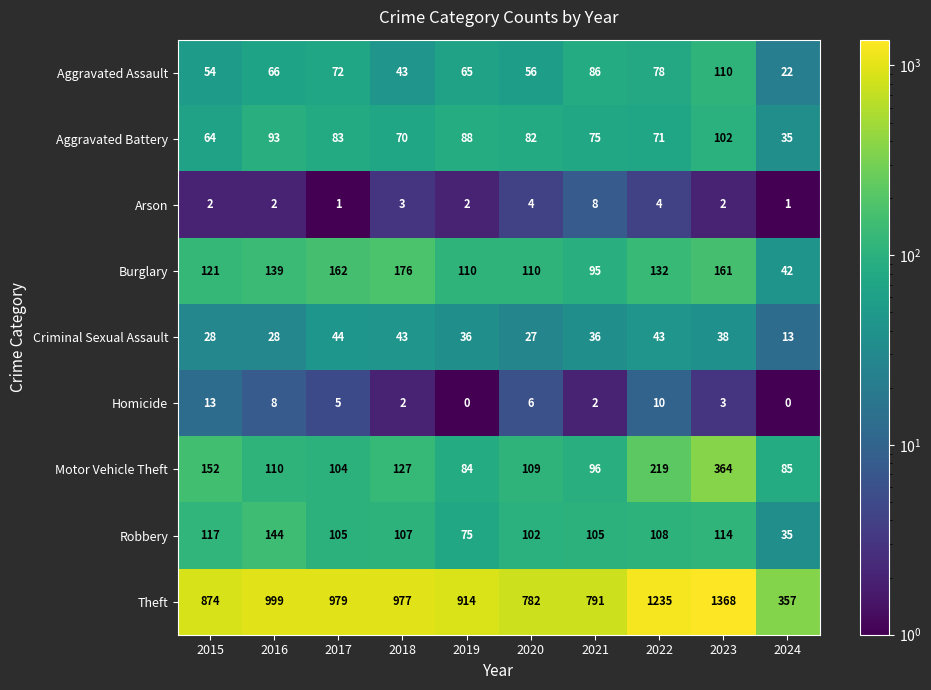

Where does the Theft series first go above 977?

2016